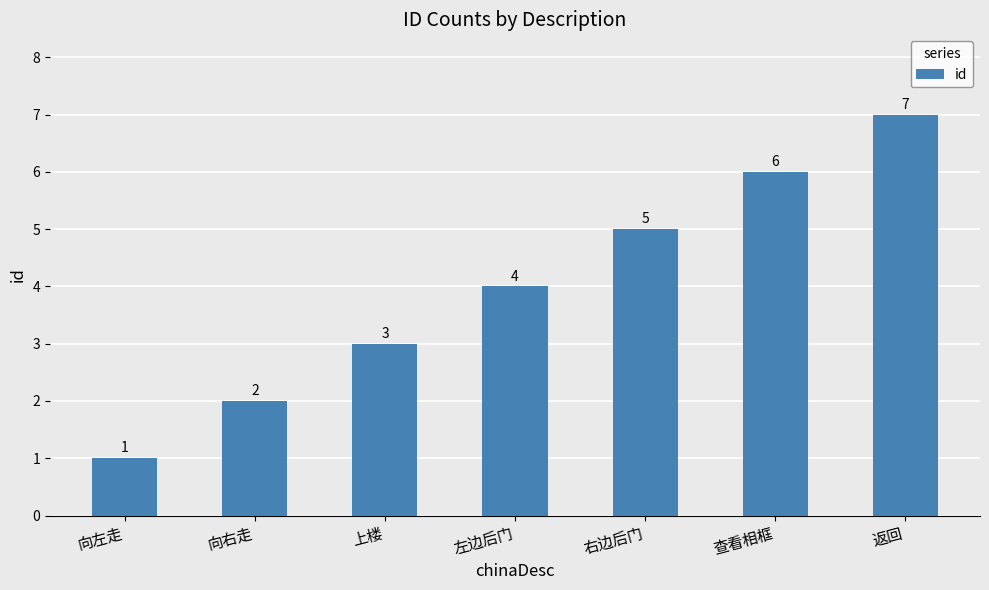

At which category does the chart reach its peak across all series?

返回